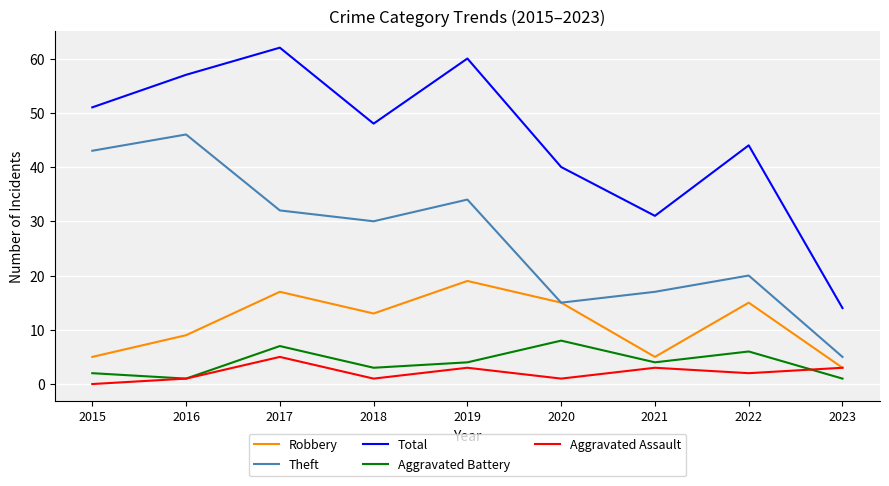

Rank the series by their maximum value, from highest to lowest.

Total, Theft, Robbery, Aggravated Battery, Aggravated Assault